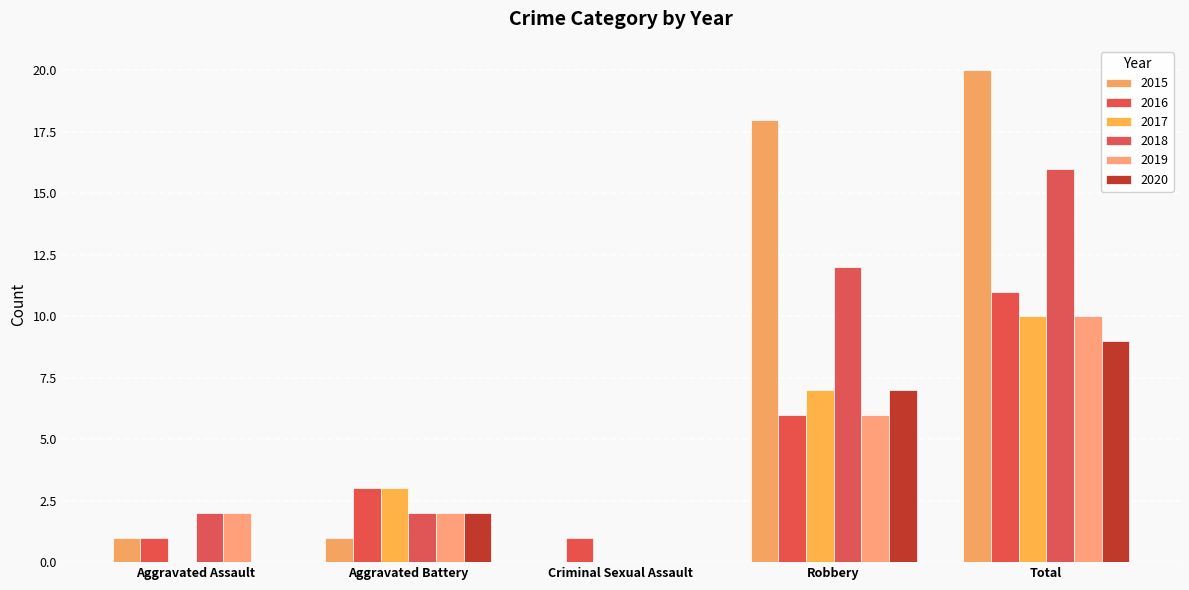

The value of 2018 at Total is 16. True or false?

True